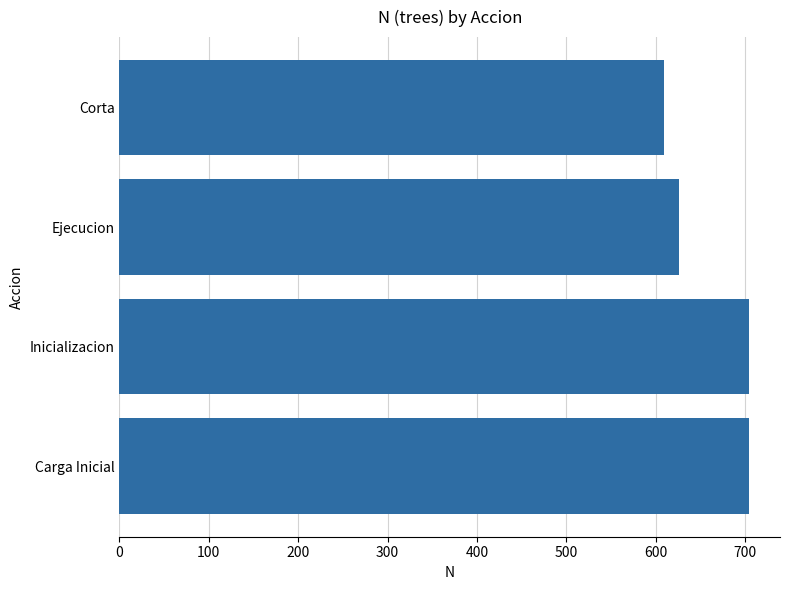

Is it true that the value at Corta is 609.7?

True